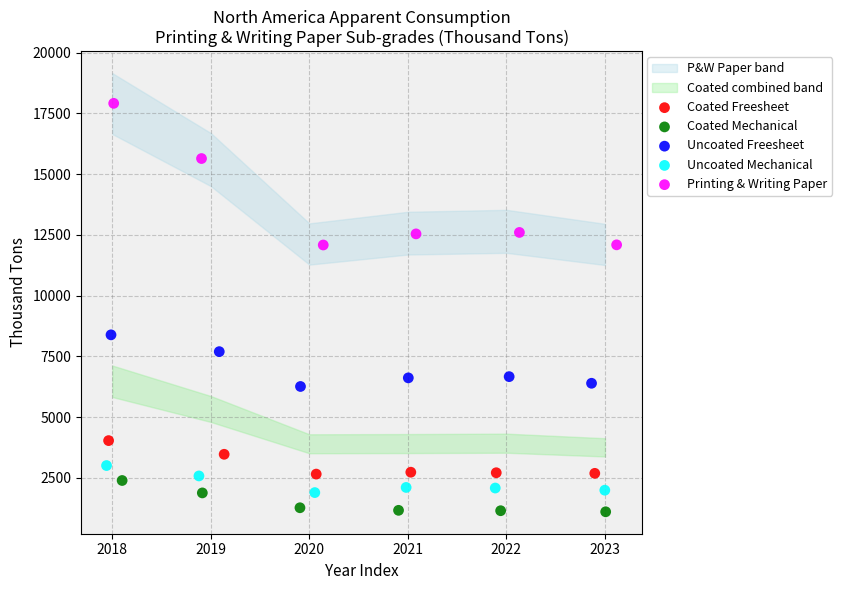

Which series has the widest spread of Y values?

Printing & Writing Paper